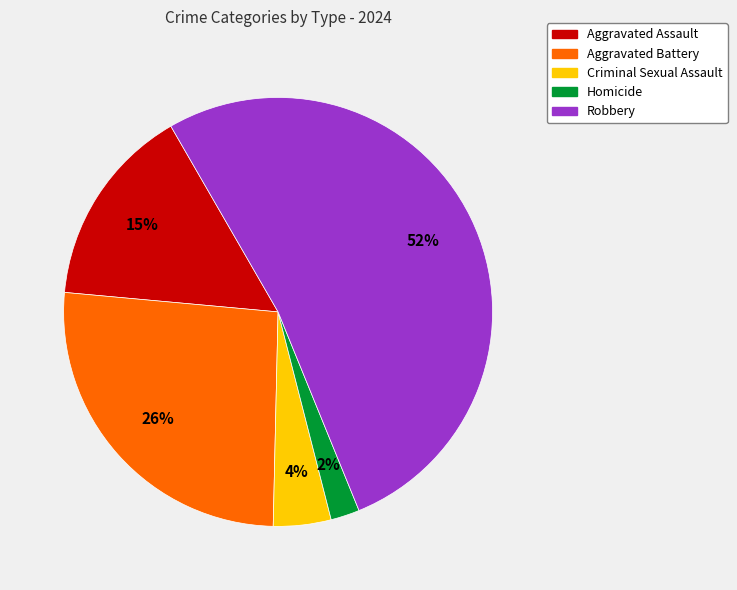

To the nearest percent, what is the difference between the Aggravated Battery and Homicide slice percentages?

24%